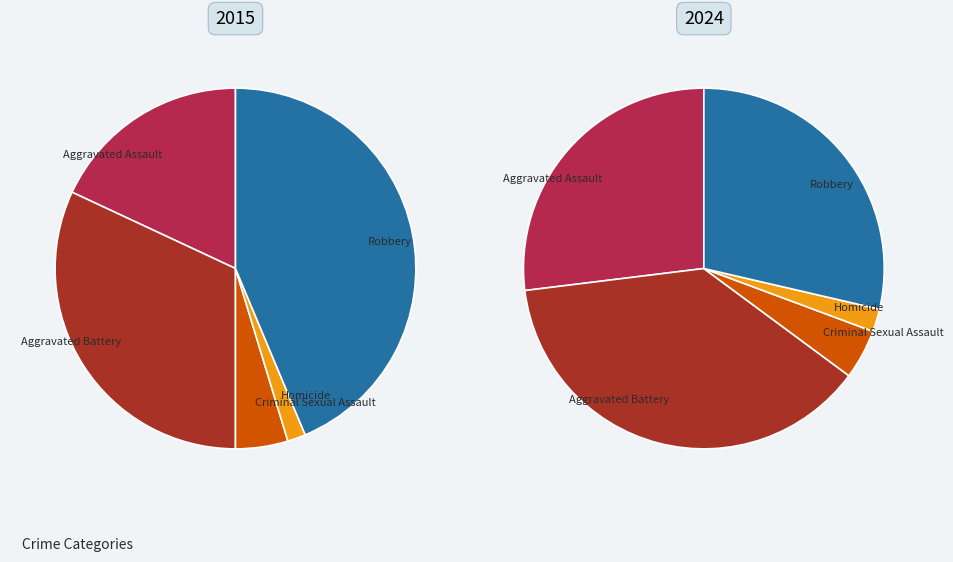

To the nearest percent, what is the difference between the Criminal Sexual Assault and Homicide slice percentages?

3%